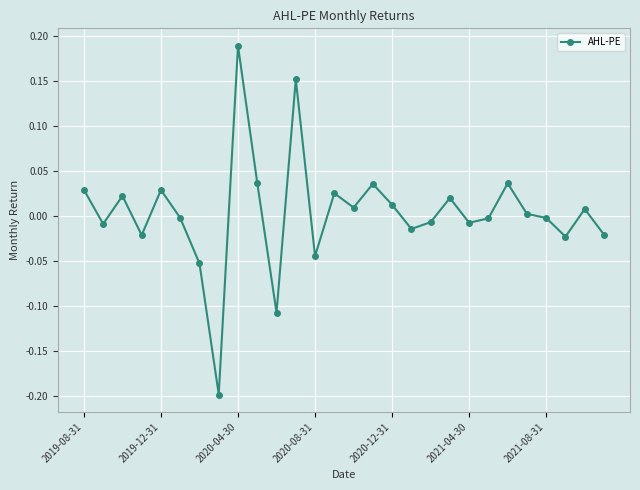

What is the value of the 8th point from the left?

-0.2